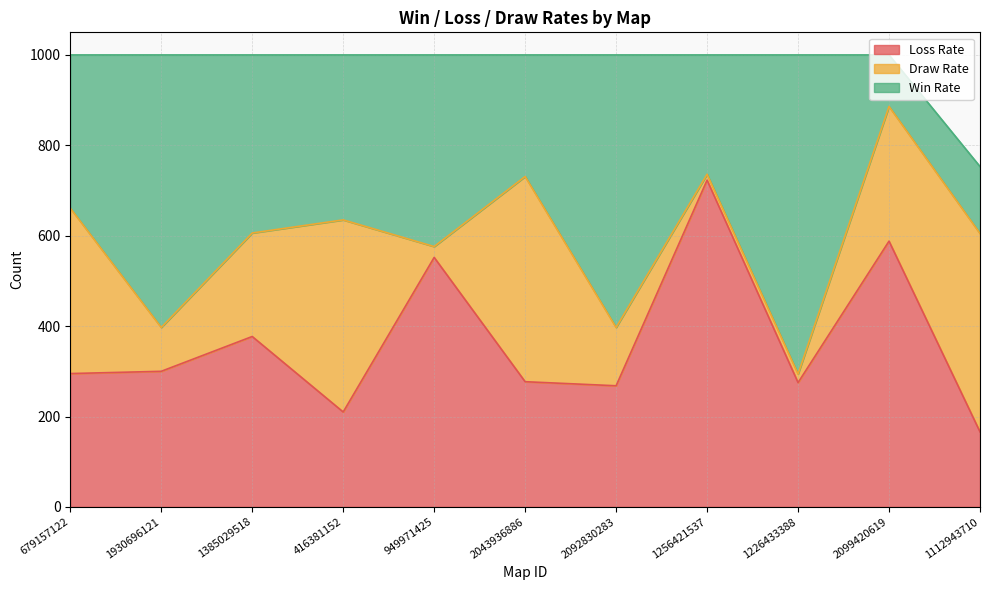

Where is the first local minimum for Draw Rate?

1930696121